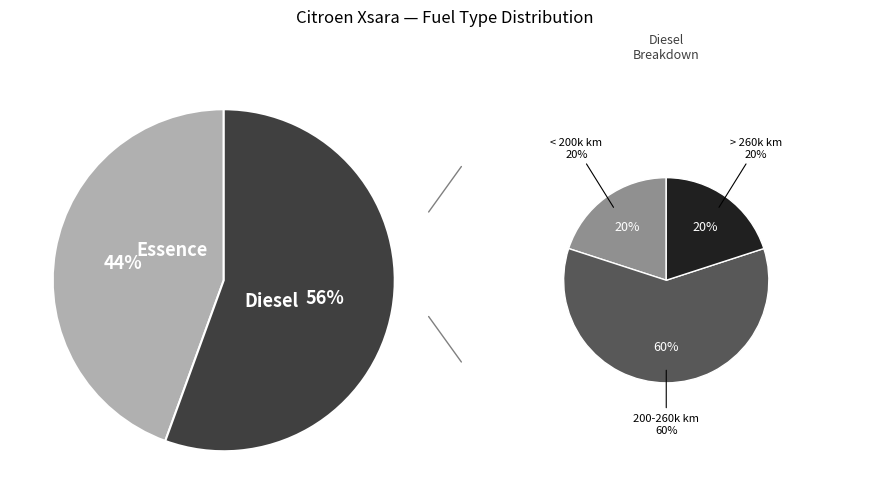

Count the number of slices in the pie.

2